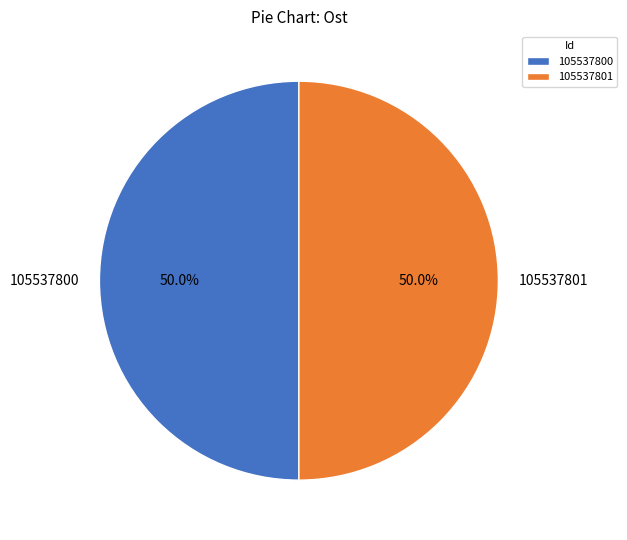

How many segments does this pie chart have?

2